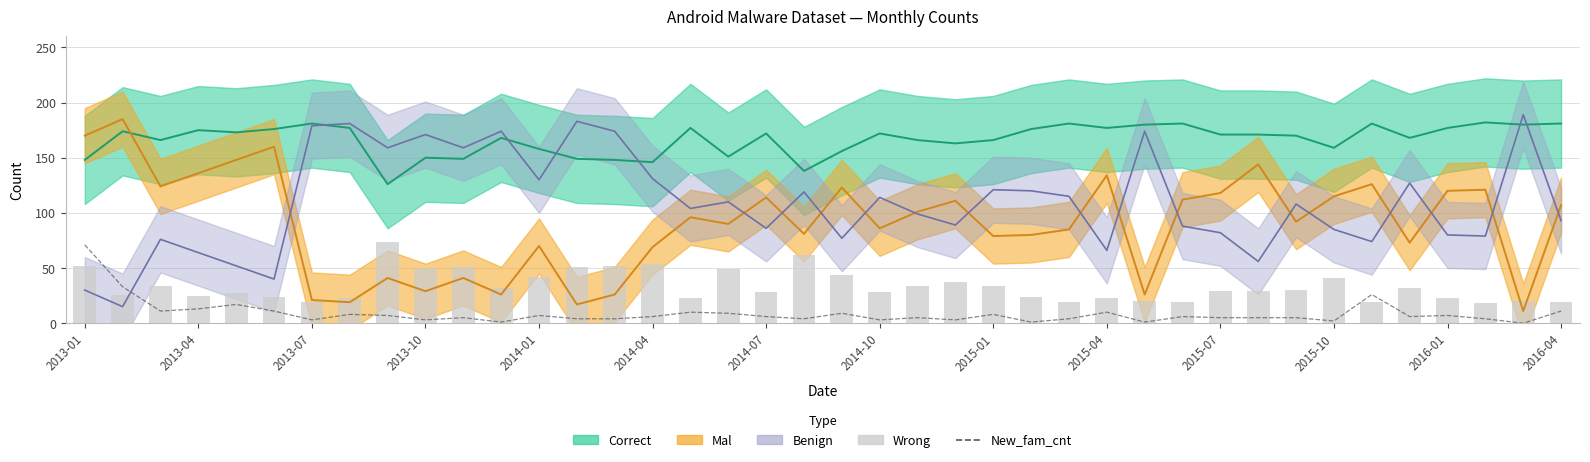

What is the average value of the Wrong series?

34